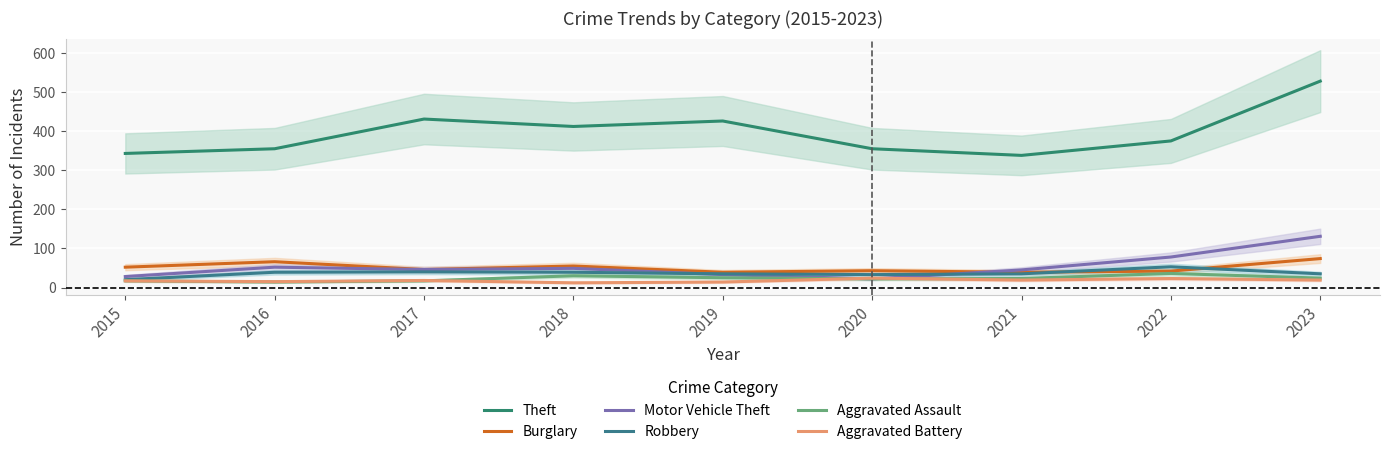

How many lines are shown in the chart?

6